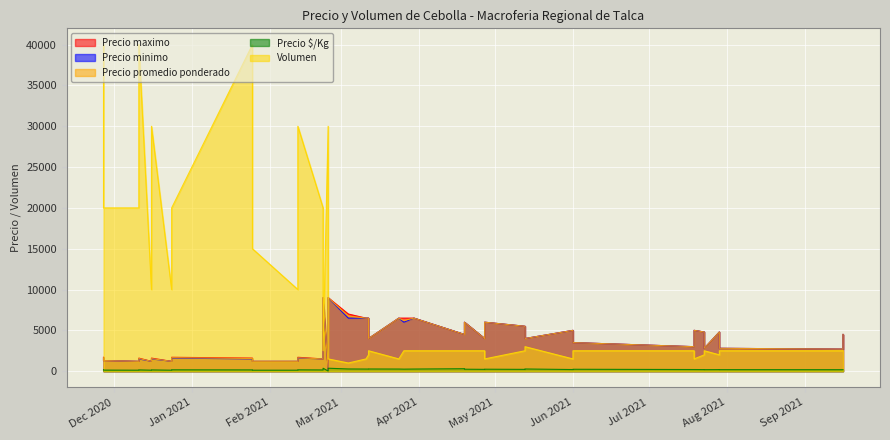

The value of Precio maximo at 2021-01-25 is 1600. True or false?

True